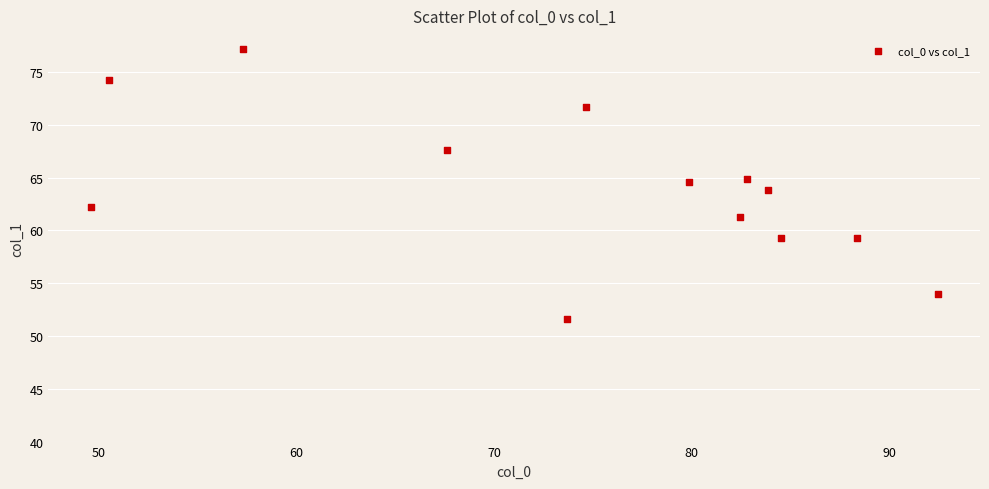

What is the range of Y values (max minus min)?

25.5